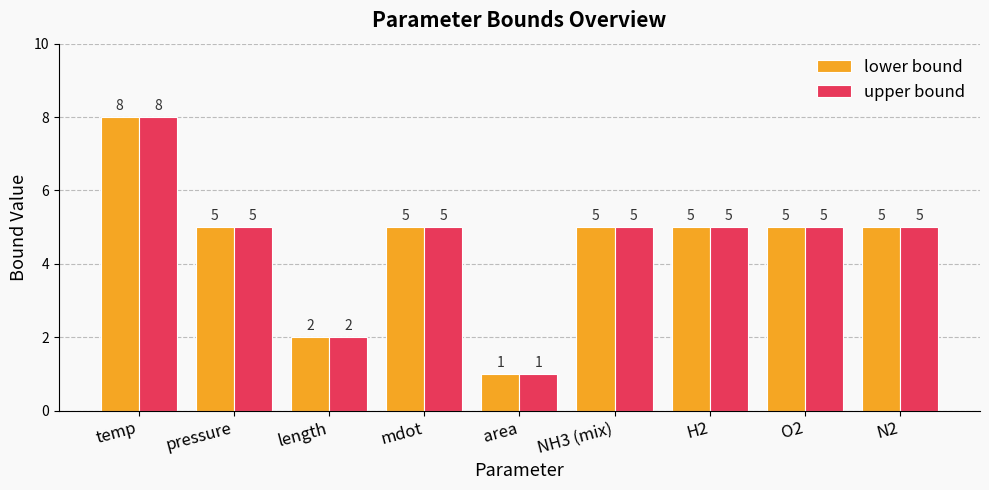

Read the lower bound value at NH3 (mix).

5